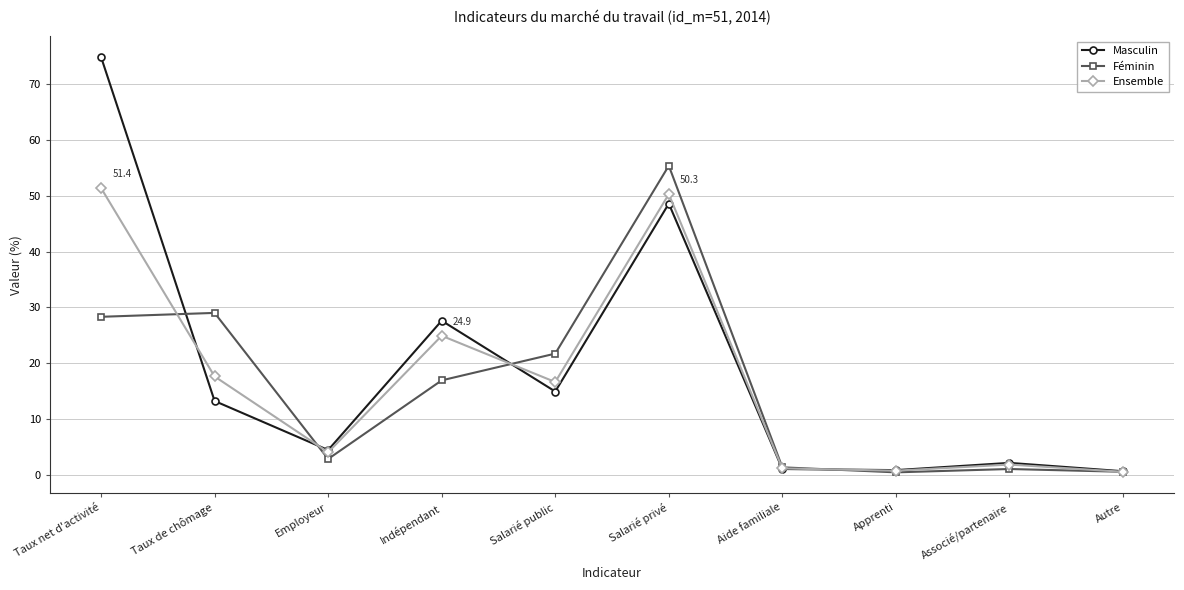

Between Taux de chômage and Apprenti, which series saw the biggest shift?

Féminin